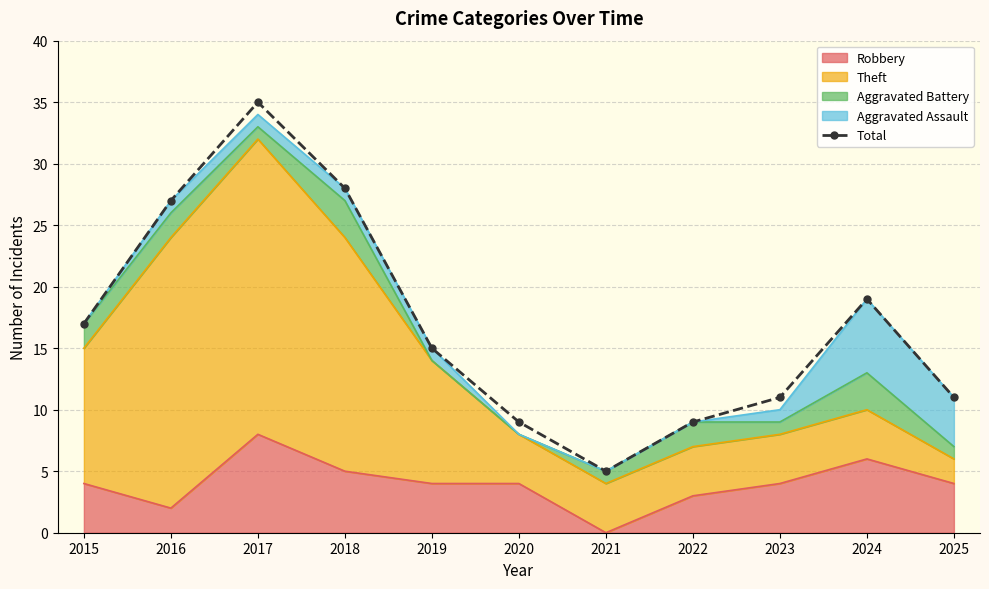

At which category does the data reach its first local valley?

2021